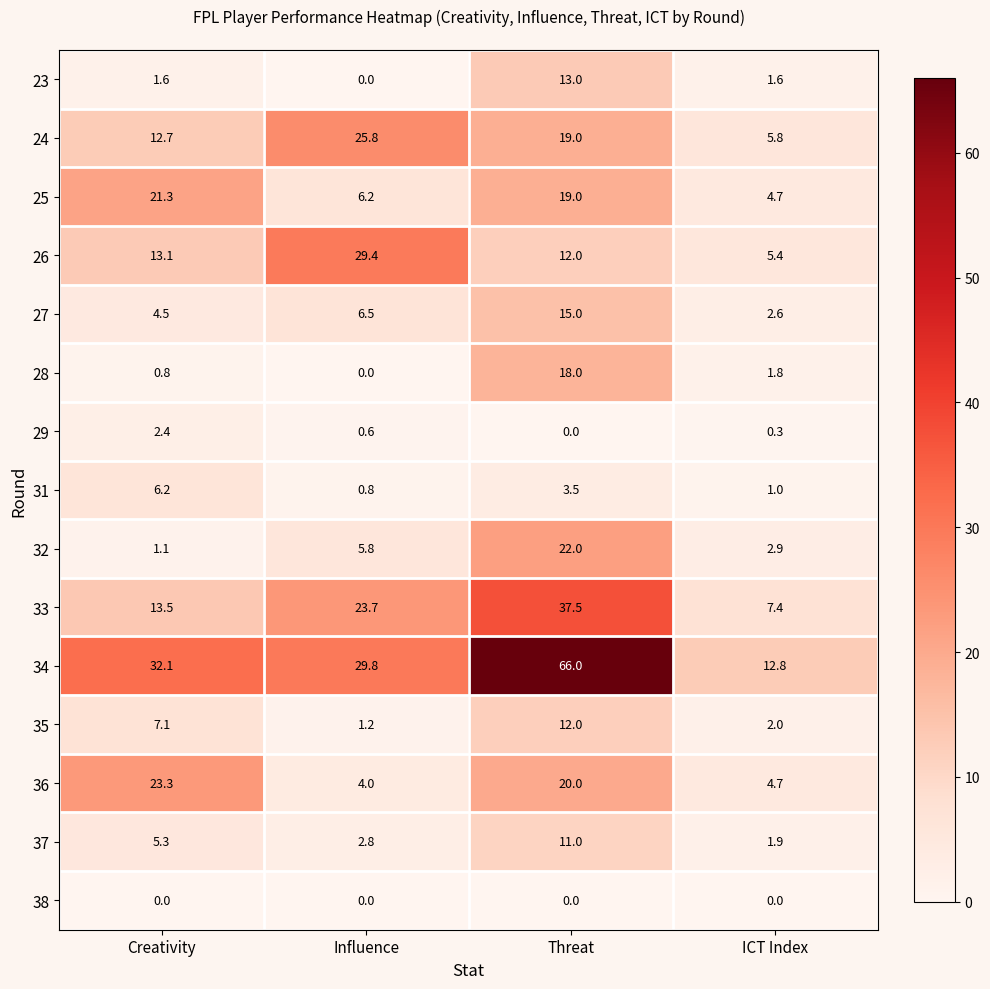

The value of 28 at ICT Index is 1.8. True or false?

True